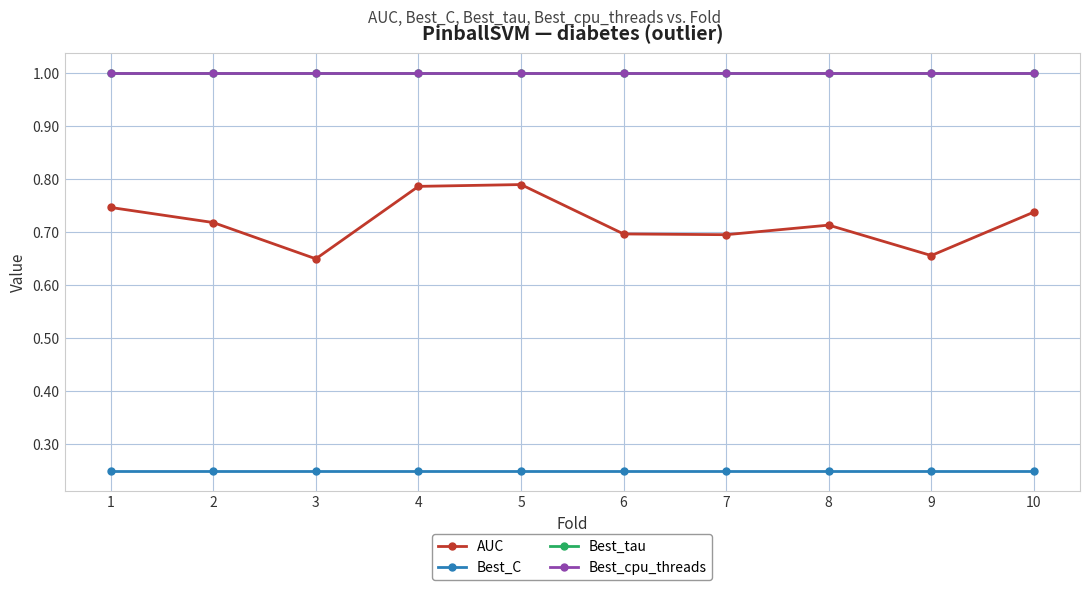

Does the chart have visible grid lines?

Yes